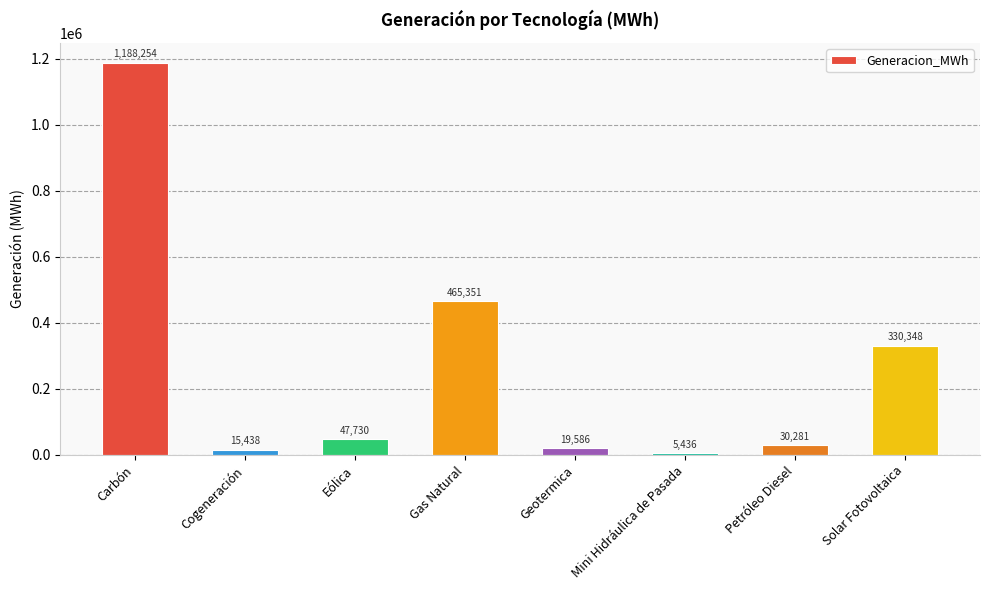

The value at Solar Fotovoltaica is 330348.1. True or false?

True